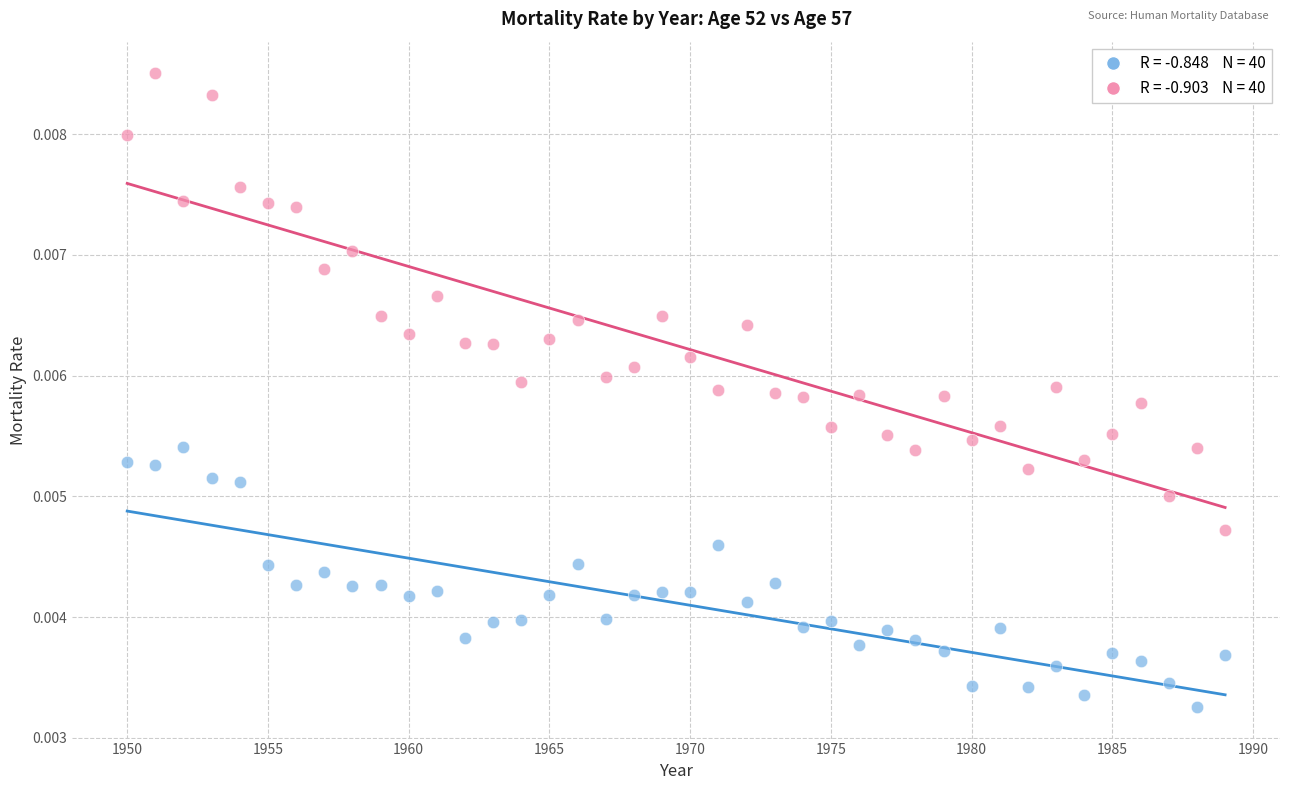

Across all data points, what is the range of X values (max minus min)?

39.0